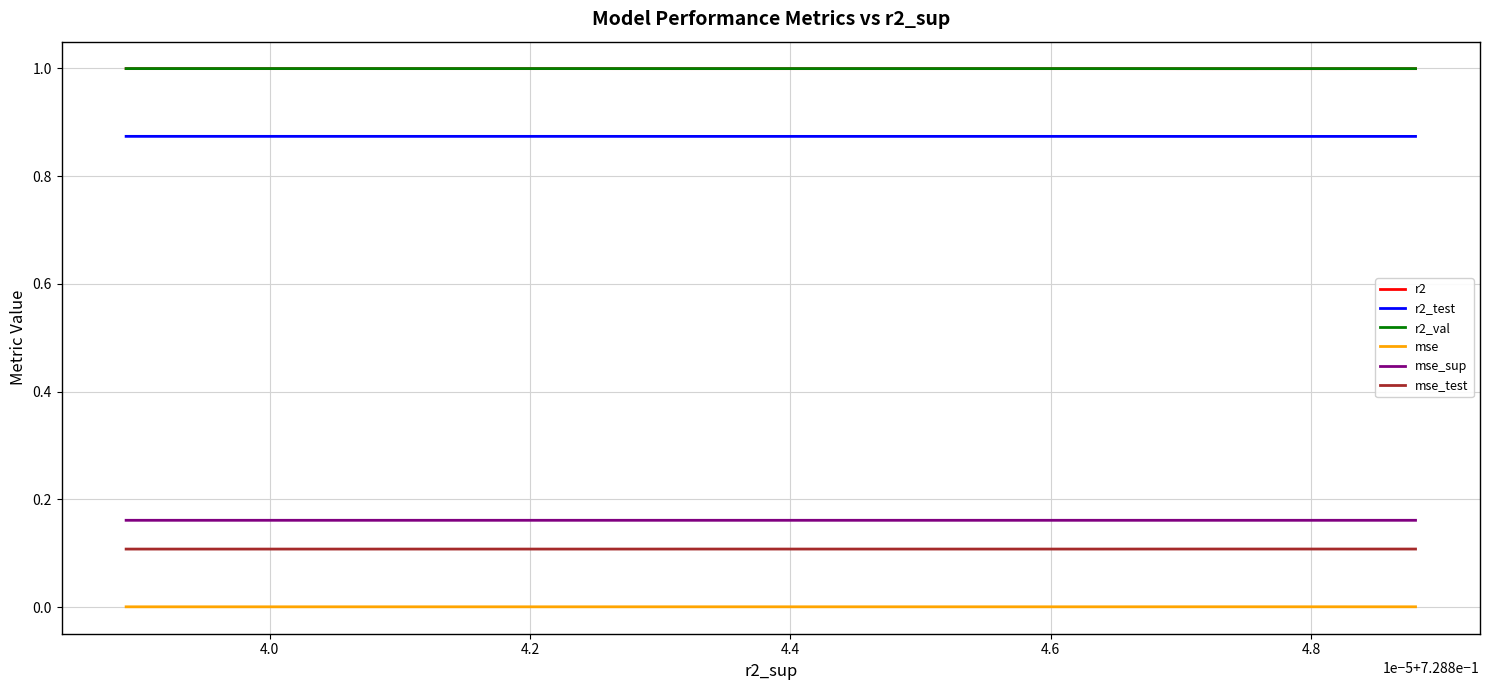

At which category does r2_test reach its first local peak?

4.6